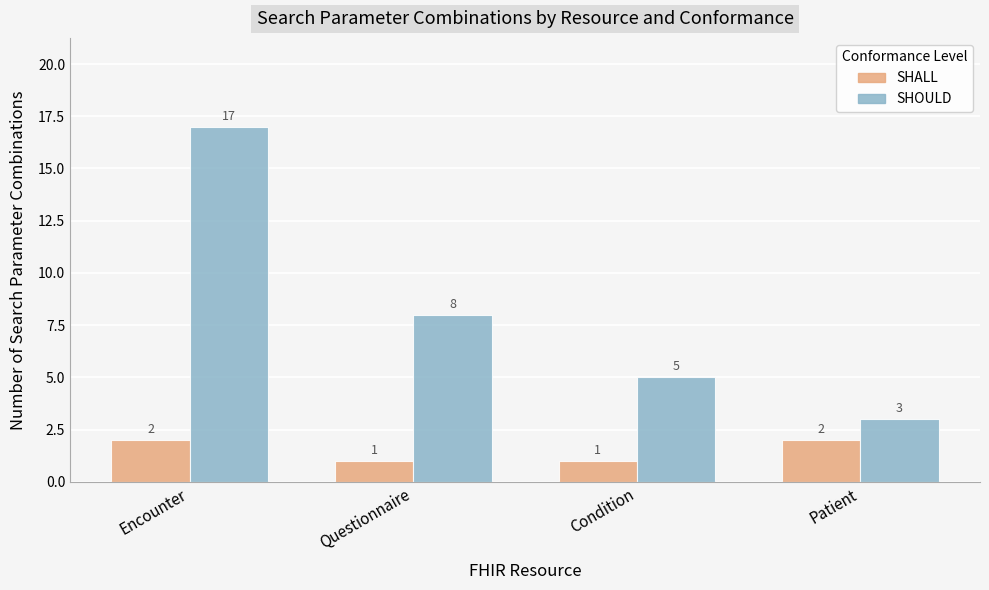

Rank the series by their average value, from lowest to highest.

SHALL, SHOULD